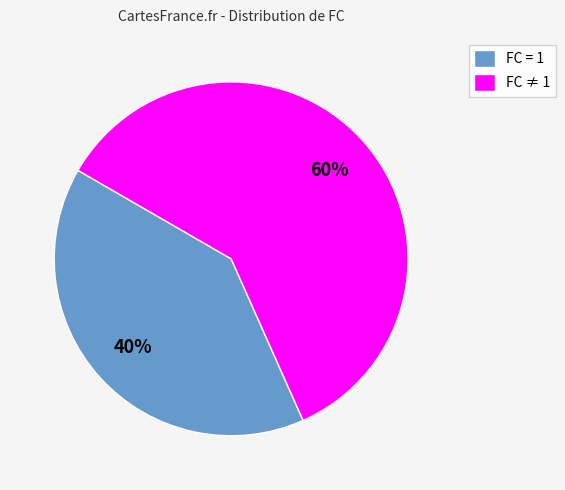

To the nearest percent, what is the difference between the FC = 1 and FC ≠ 1 slice percentages?

20%